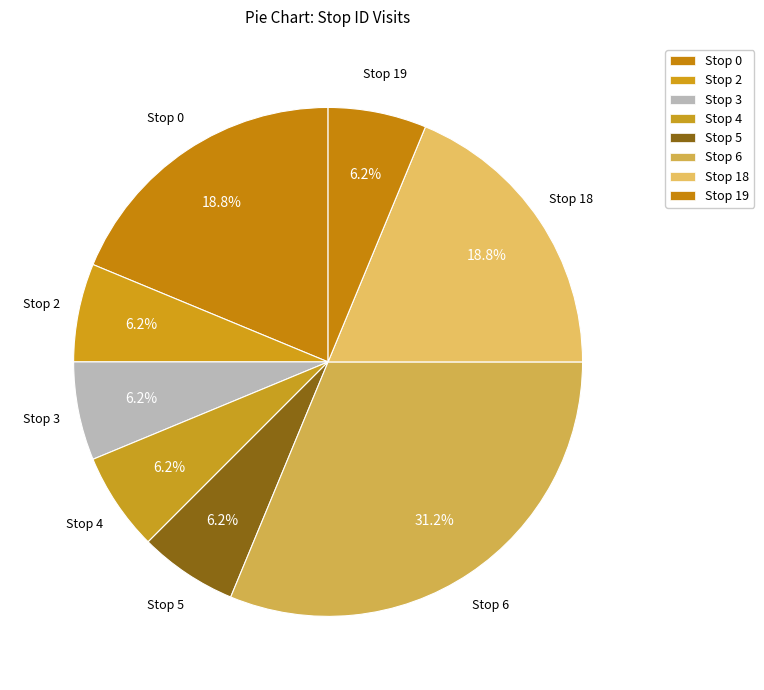

What is the largest slice in the pie chart?

Stop 6